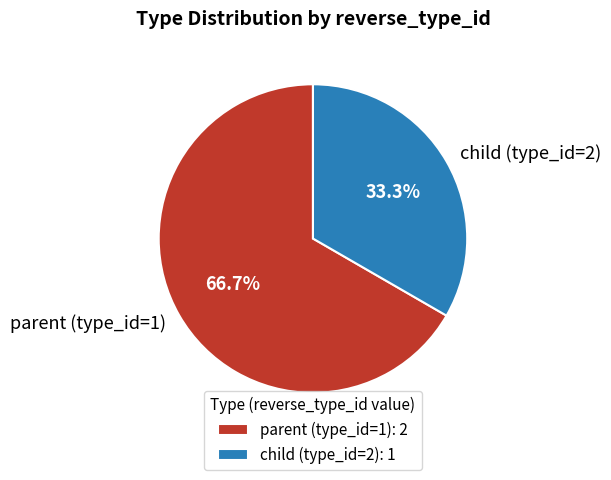

Does any single category account for the majority?

Yes